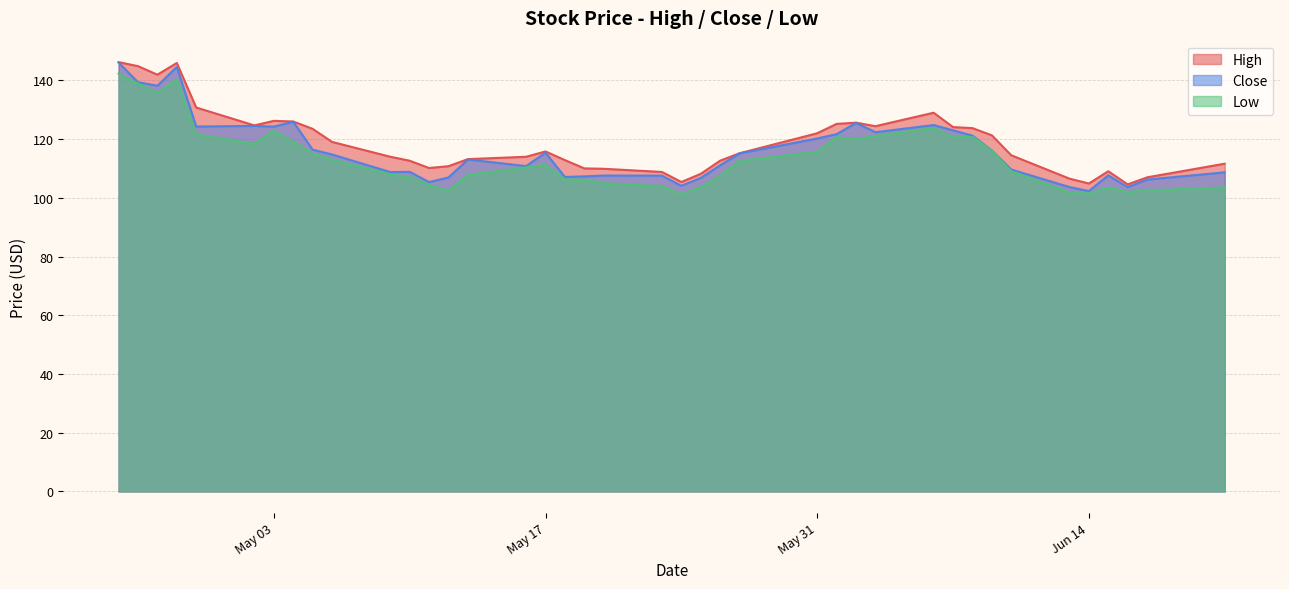

What is the difference between the maximum and minimum values in the Low series?

41.0